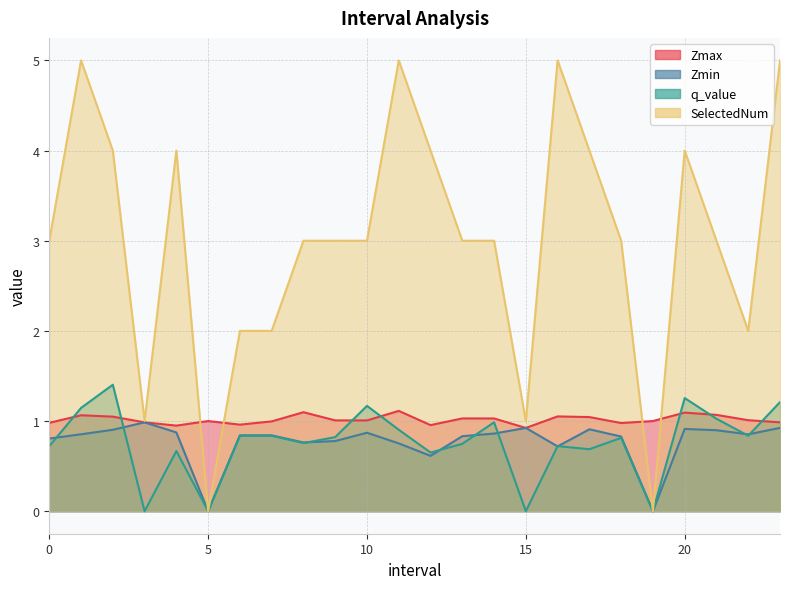

In q_value, how many points are lower than both neighbors (excluding endpoints)?

8